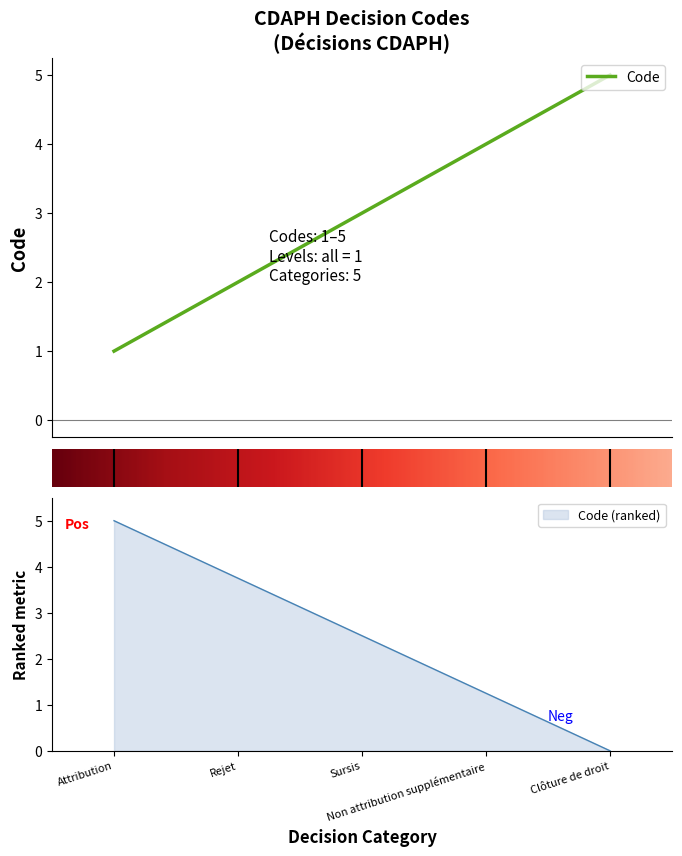

What is the maximum value for Code?

5